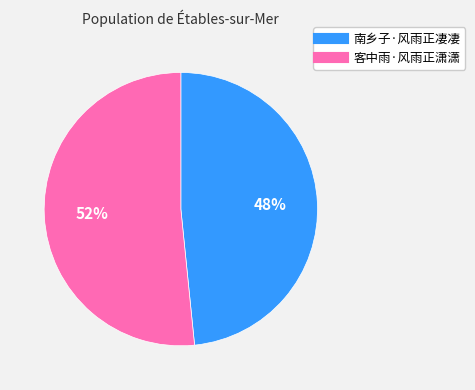

To the nearest percent, what percentage of the pie is 客中雨·风雨正潇潇?

52%